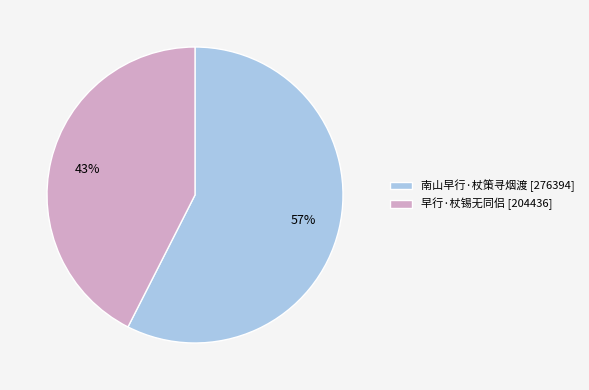

Is there a majority slice in this chart?

Yes